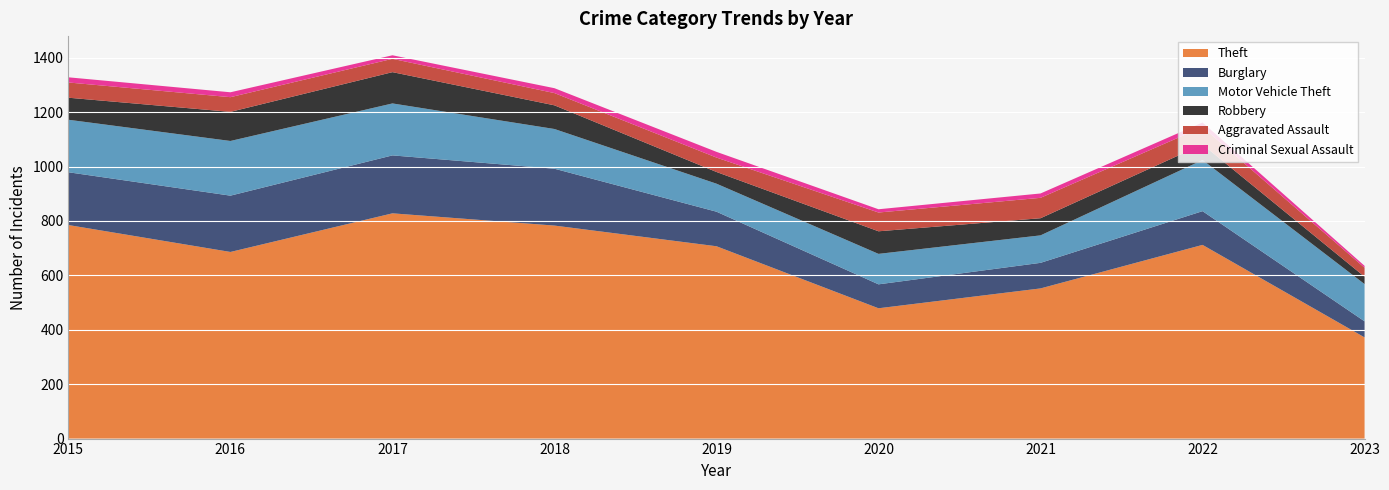

Reading left to right, list all the values displayed in this chart.

Theft: 785	686	828	783	707	479	552	712	372
Burglary: 194	207	213	209	127	88	94	124	59
Motor Vehicle Theft: 193	201	191	146	103	112	101	188	137
Robbery: 81	107	115	87	43	83	63	57	27
Aggravated Assault: 56	54	49	45	53	69	75	64	33
Criminal Sexual Assault: 19	18	13	18	21	12	16	17	7